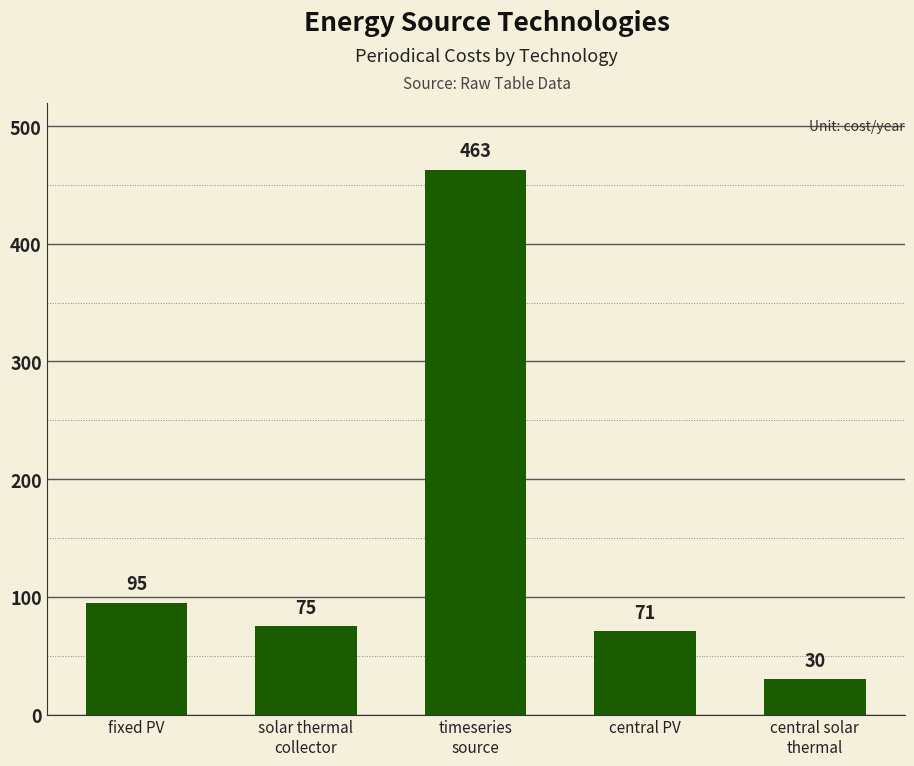

What is the change in value from solar thermal
collector to central PV?

-4